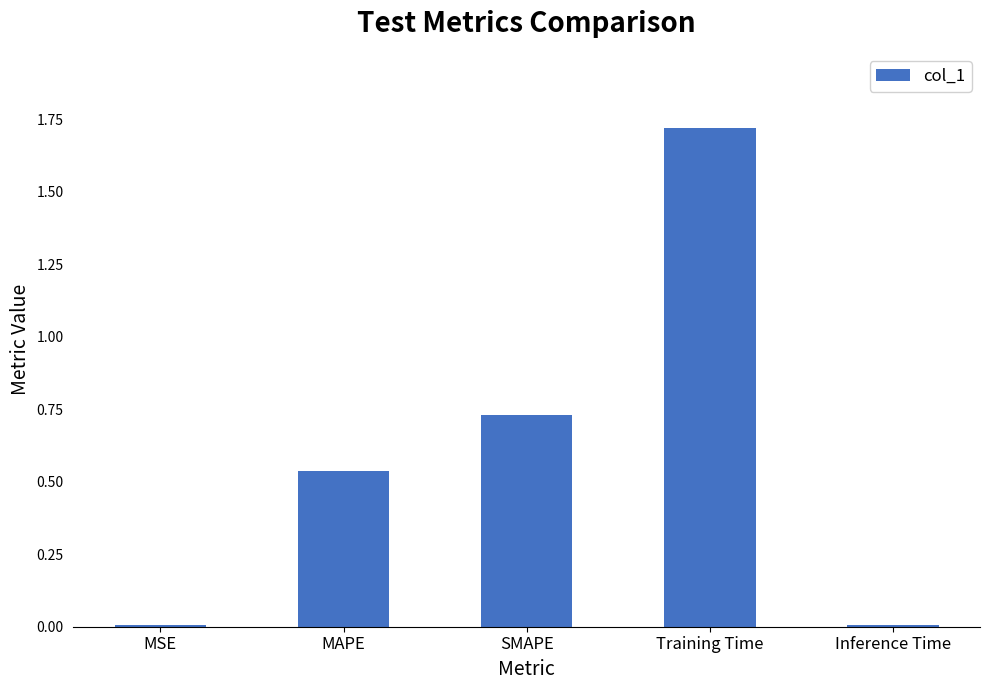

Which label corresponds to the largest value in the chart?

Training Time